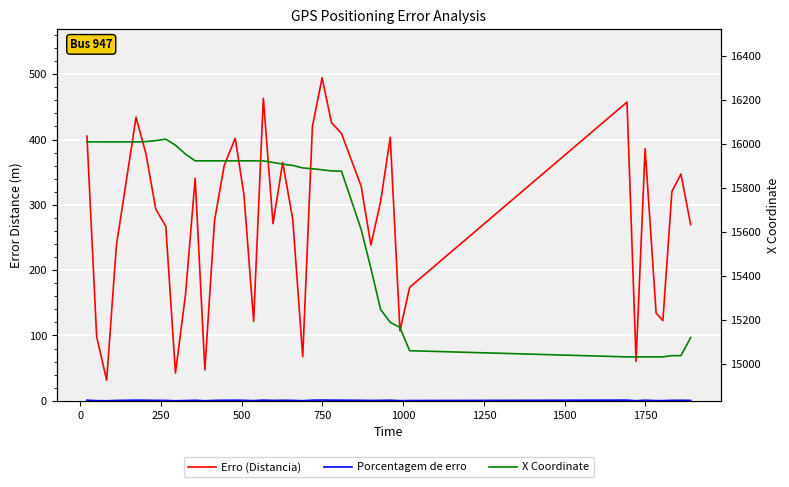

How many lines are shown in the chart?

3